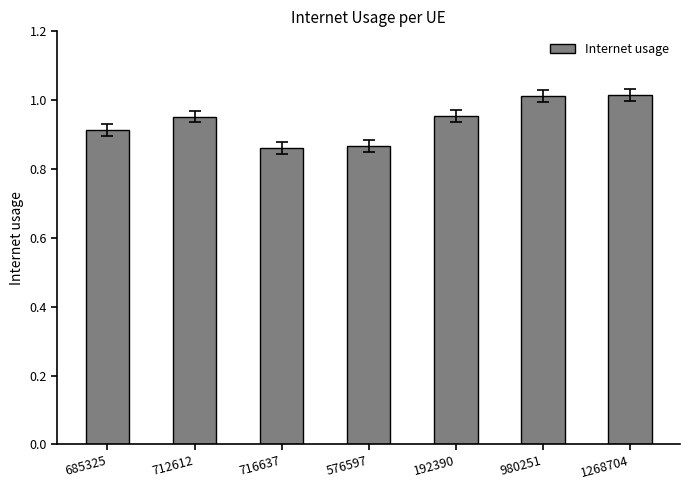

Which has a higher value, 980251 or 712612?

980251